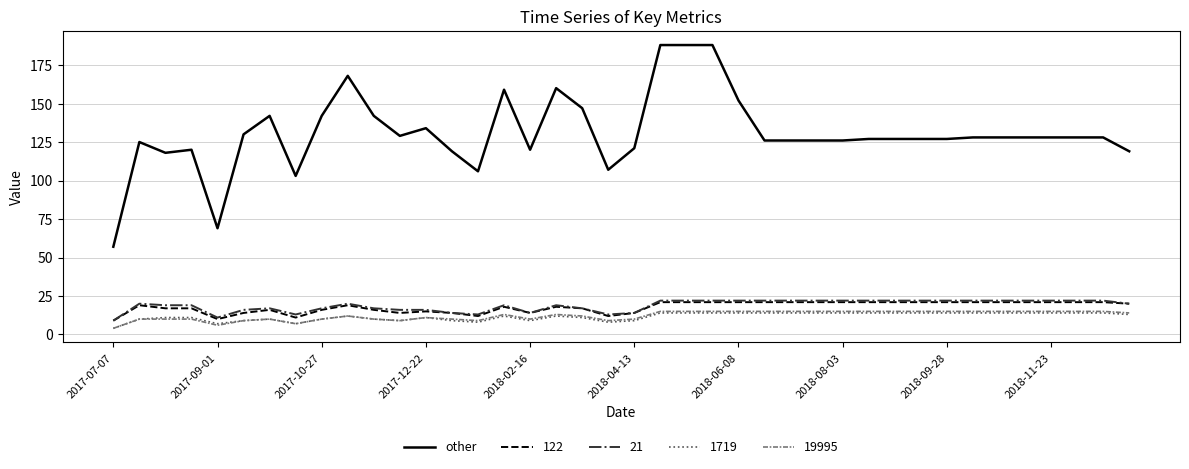

Which series has the widest spread of values?

other